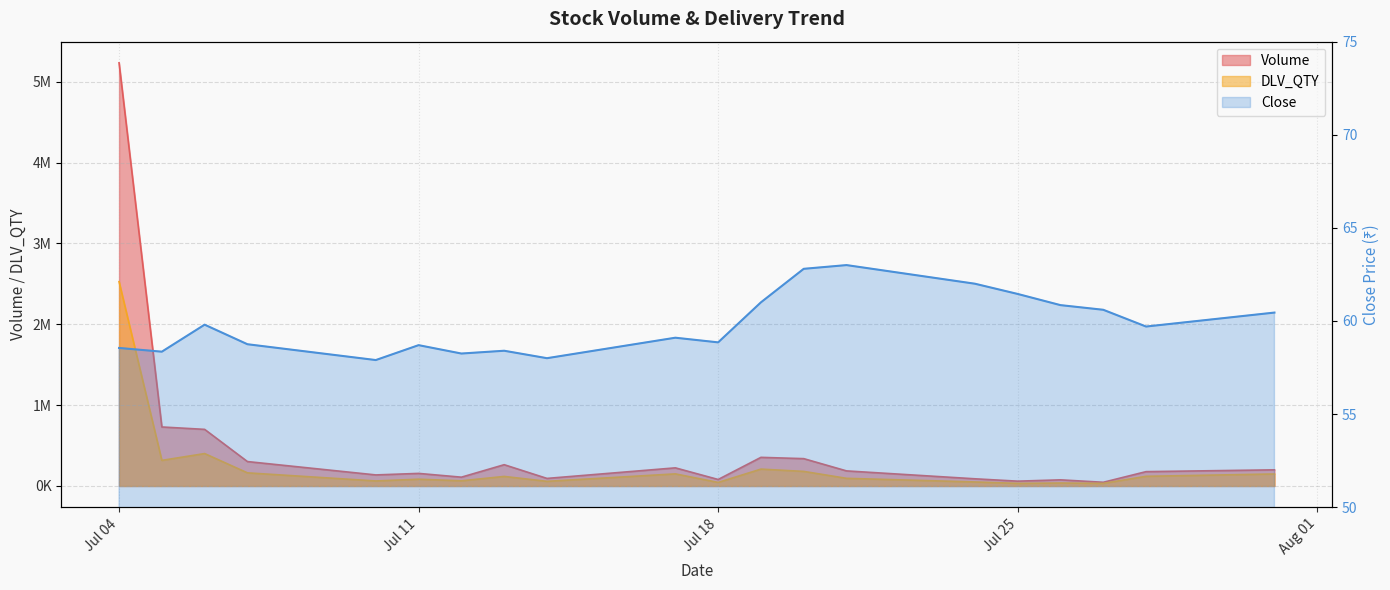

What is the value of the Close point at the 2nd from the left?

58.4